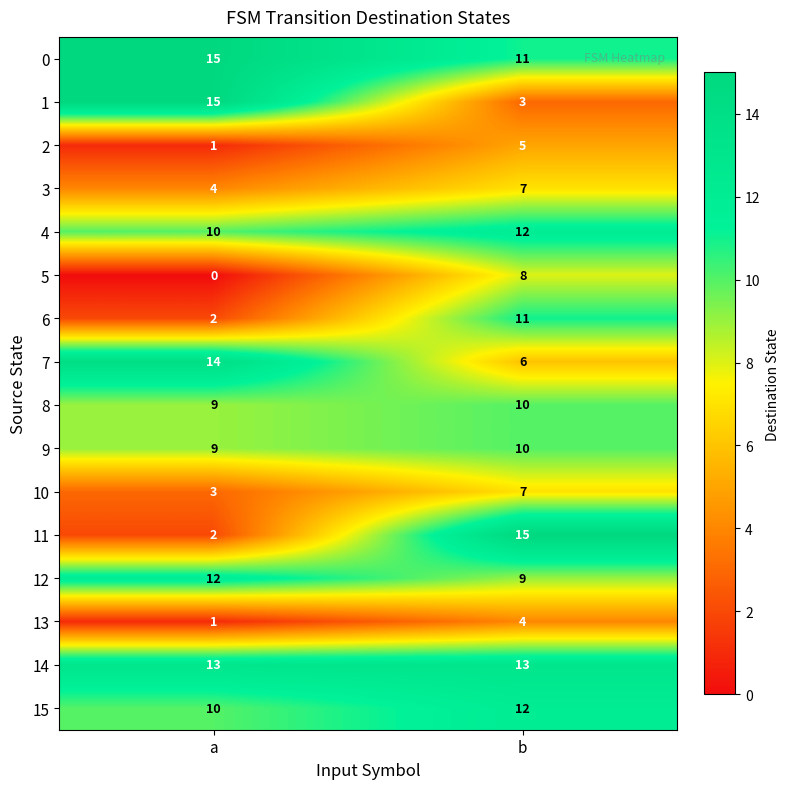

Where is 10 nearest to the value 5?

a